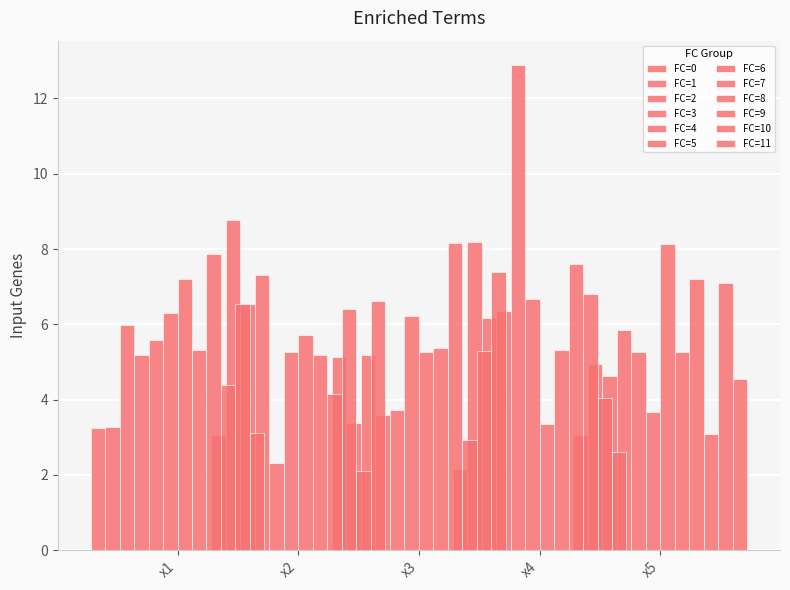

What is the sum of all x5 values?

100.2